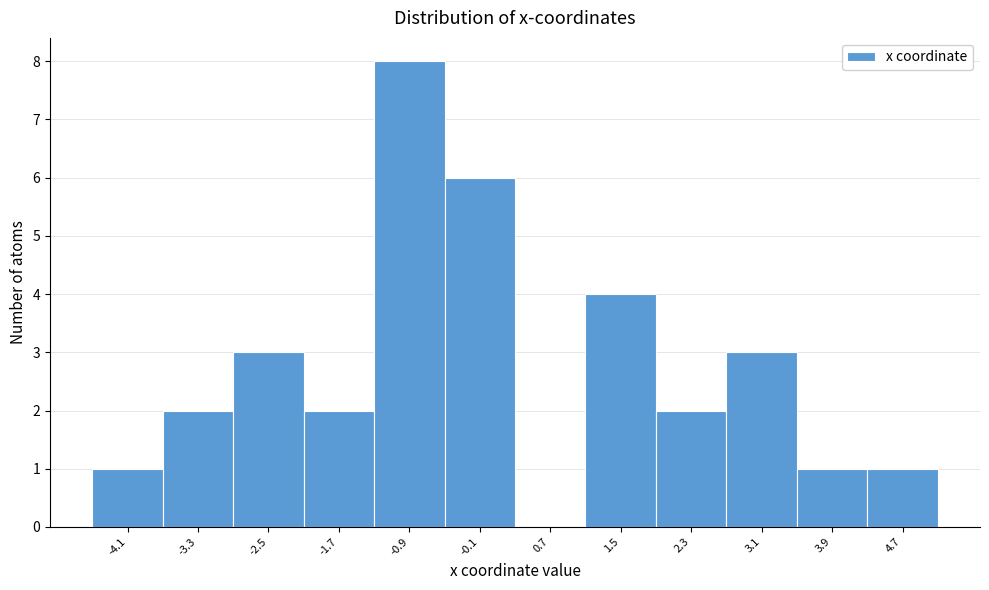

Reading left to right, transcribe all the data shown in this chart.

-4.1=1	-3.3=2	-2.5=3	-1.7=2	-0.9=8	-0.1=6	0.7=0	1.5=4	2.3=2	3.1=3	3.9=1	4.7=1